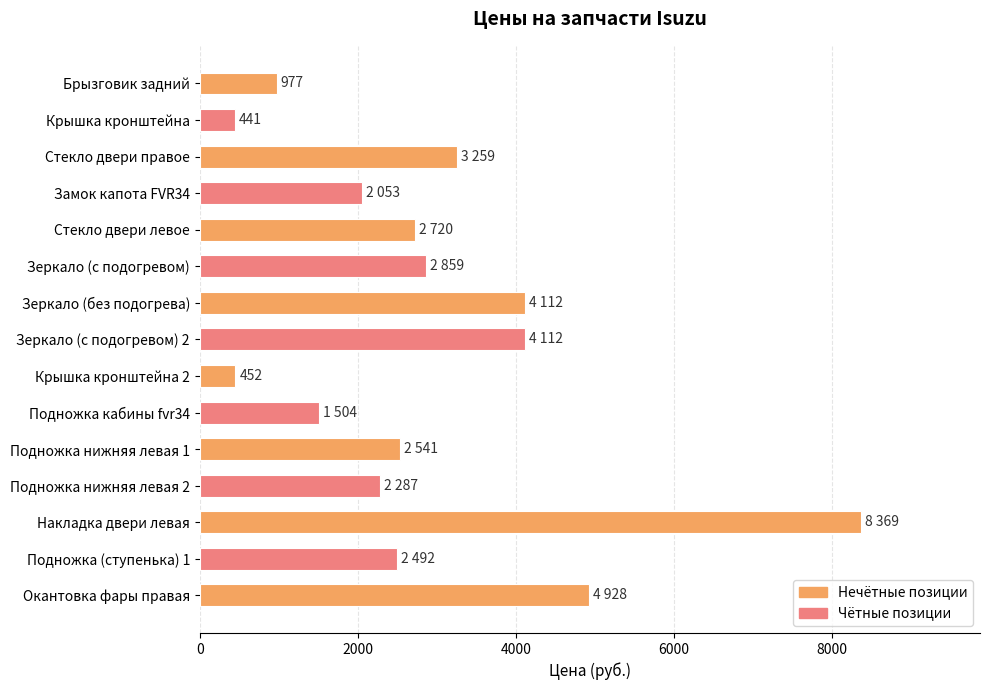

What is the difference between the second highest and second lowest values?

4476